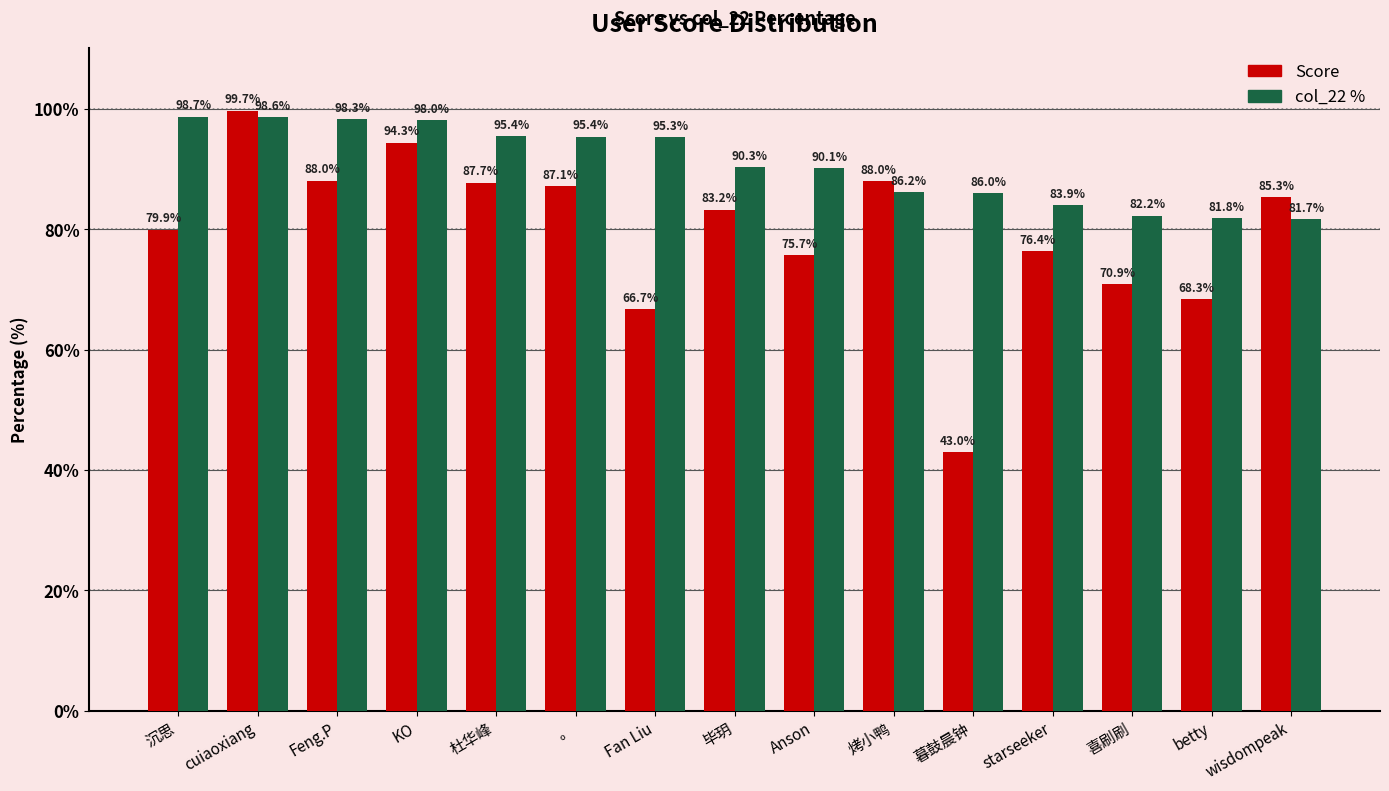

Which category has the highest value in the col_22 % series?

沉思